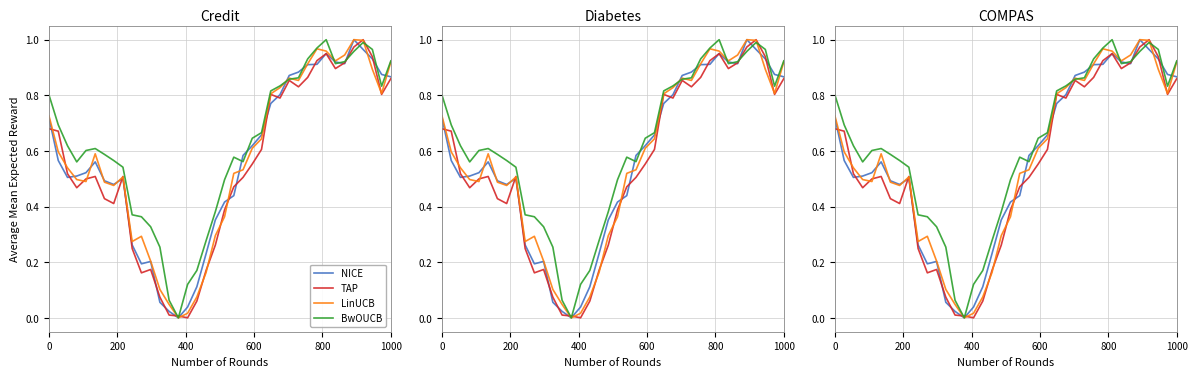

After their last crossing, which series has the higher values: LinUCB or BwOUCB?

BwOUCB